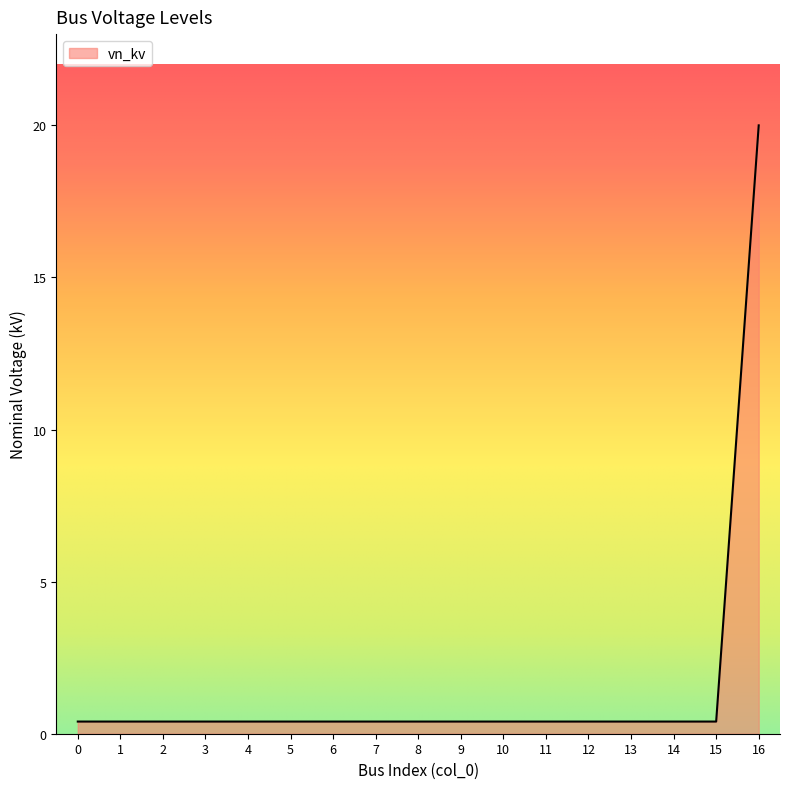

How many lines are shown in the chart?

1